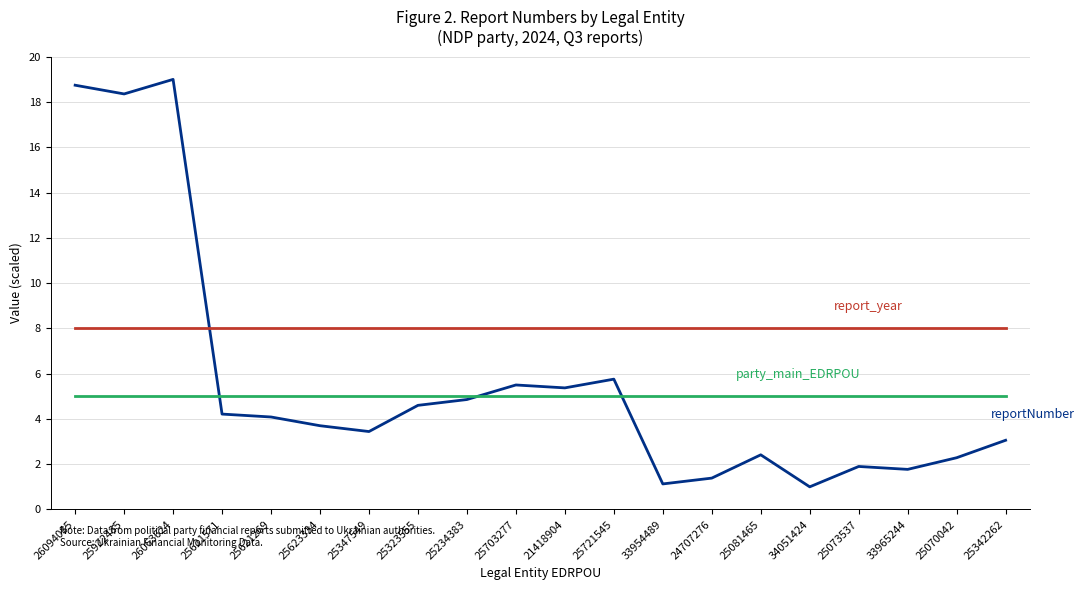

Reading right to left, transcribe all the data shown in this chart.

reportNumber: 3.1	2.3	1.8	1.9	1.0	2.4	1.4	1.1	5.8	5.4	5.5	4.9	4.6	3.4	3.7	4.1	4.2	19.0	18.4	18.7
report_year: 8.0	8.0	8.0	8.0	8.0	8.0	8.0	8.0	8.0	8.0	8.0	8.0	8.0	8.0	8.0	8.0	8.0	8.0	8.0	8.0
party_main_EDRPOU: 5.0	5.0	5.0	5.0	5.0	5.0	5.0	5.0	5.0	5.0	5.0	5.0	5.0	5.0	5.0	5.0	5.0	5.0	5.0	5.0